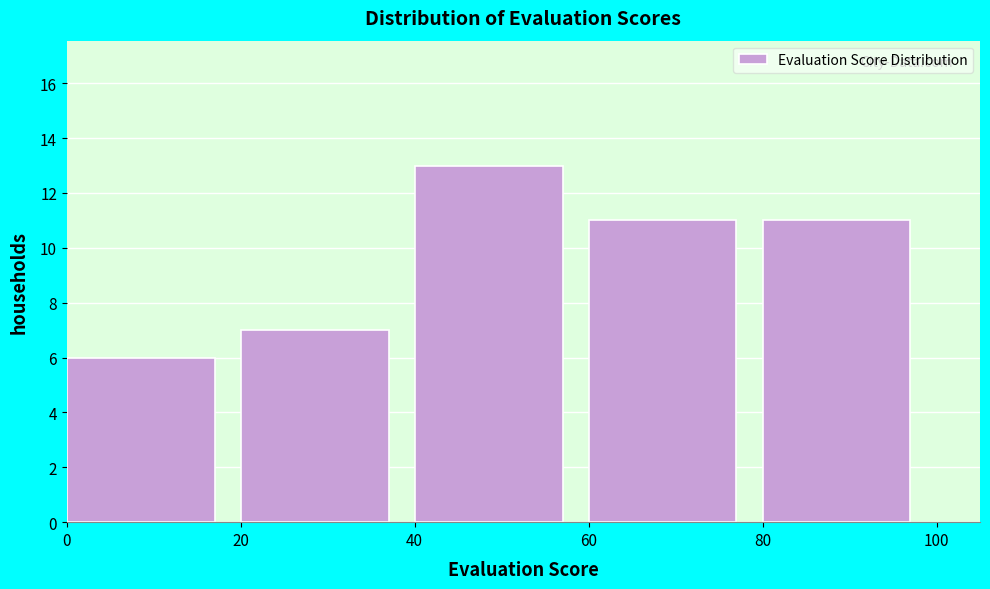

Reading left to right, transcribe this chart: for each bar, give the range it covers on the x-axis and its height. The values are not printed on the chart, so give them approximately, as read against the axis.

0 to 20: 6
20 to 40: 7
40 to 60: 13
60 to 80: 11
80 to 100: 11